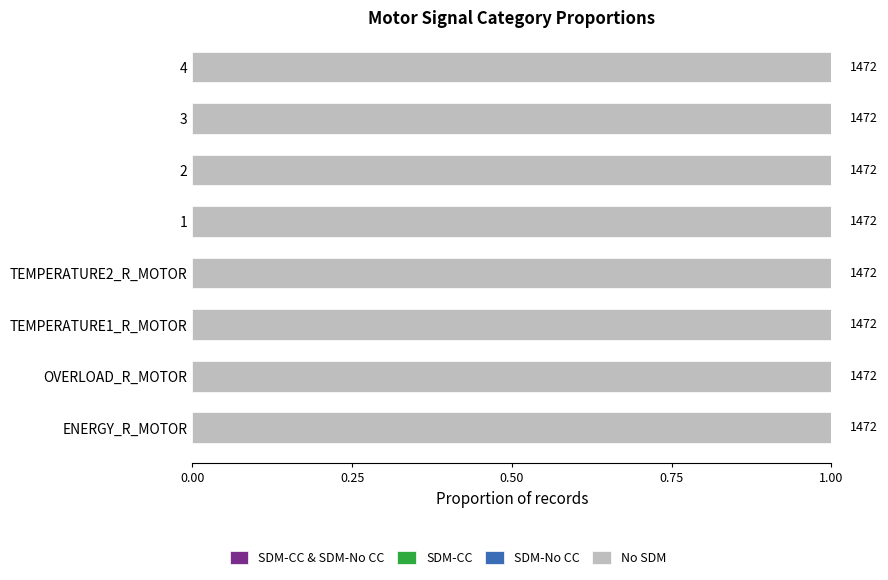

The SDM-CC & SDM-No CC series shows 0 at 3. True or false?

True